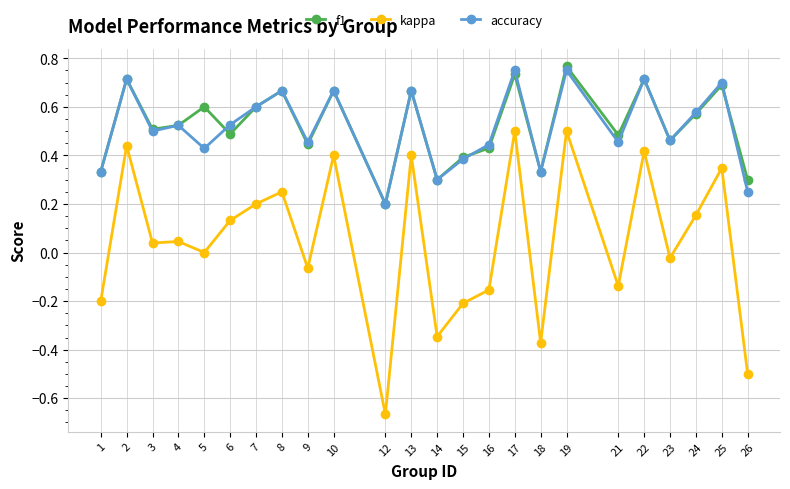

Which category has the lowest value in the accuracy series?

12